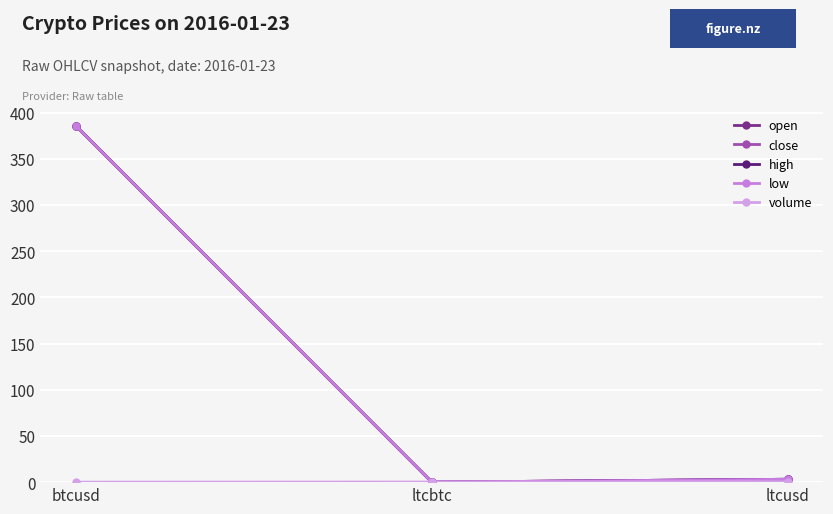

Is this an area chart (filled region under the line)?

No